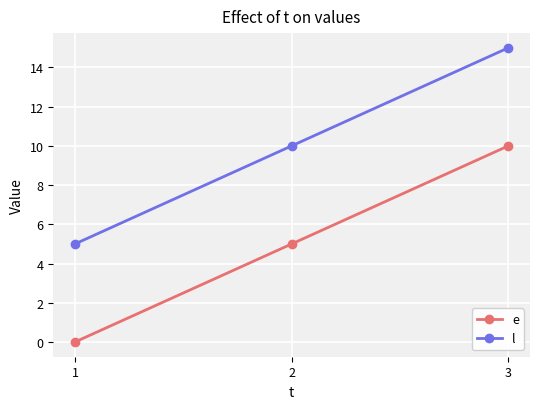

Does the chart display data point markers on the line(s)?

Yes